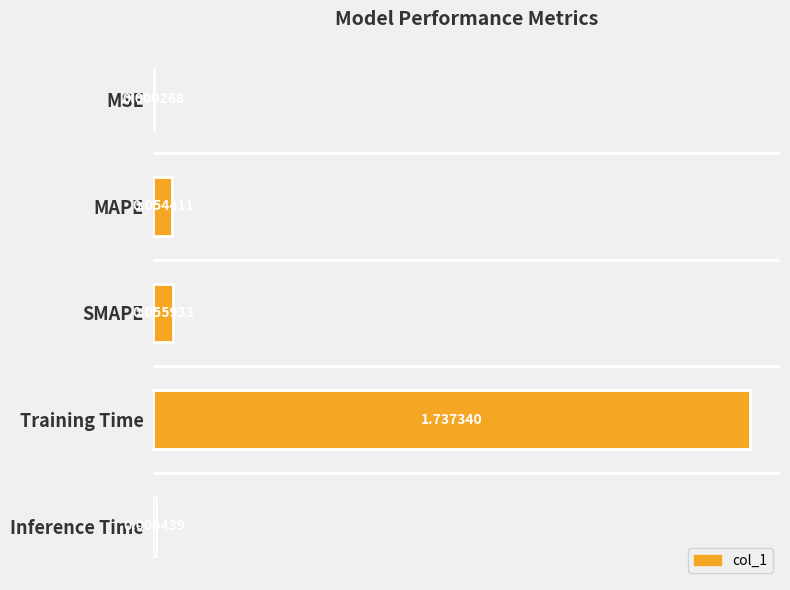

What is the change in value from SMAPE to Training Time?

+1.7